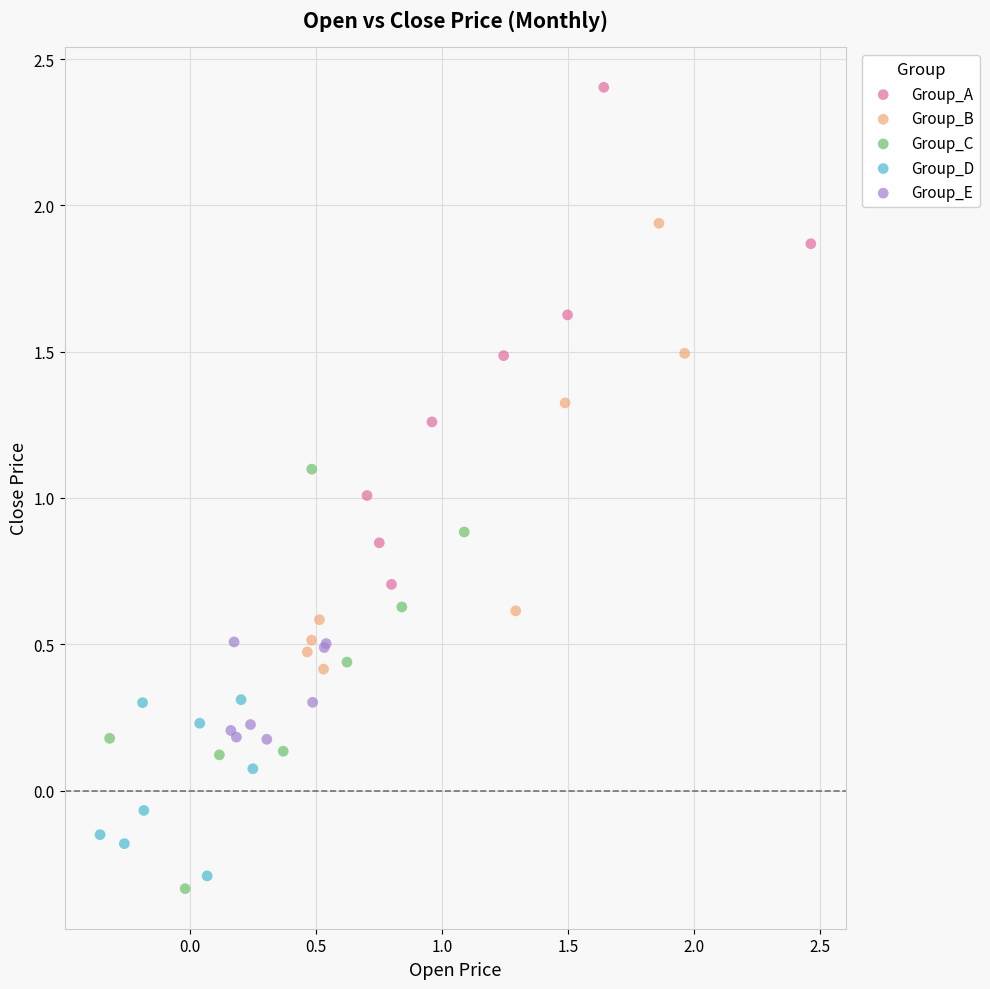

Which series reaches the maximum Y coordinate?

Group_A